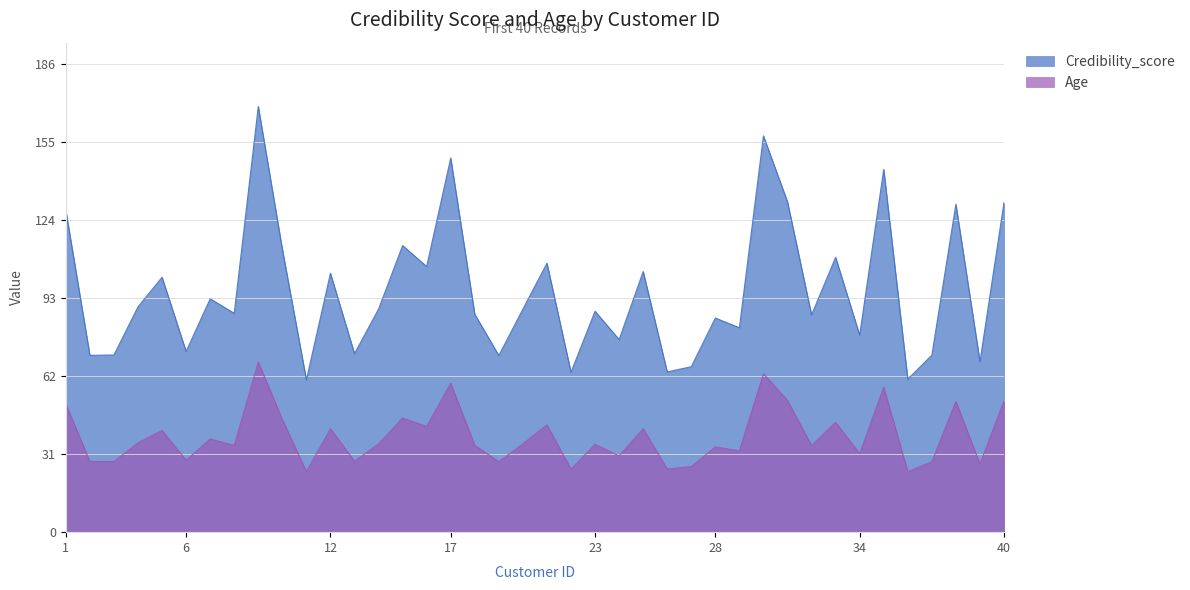

What is the value of the Age point at the 7th from the left?

36.9